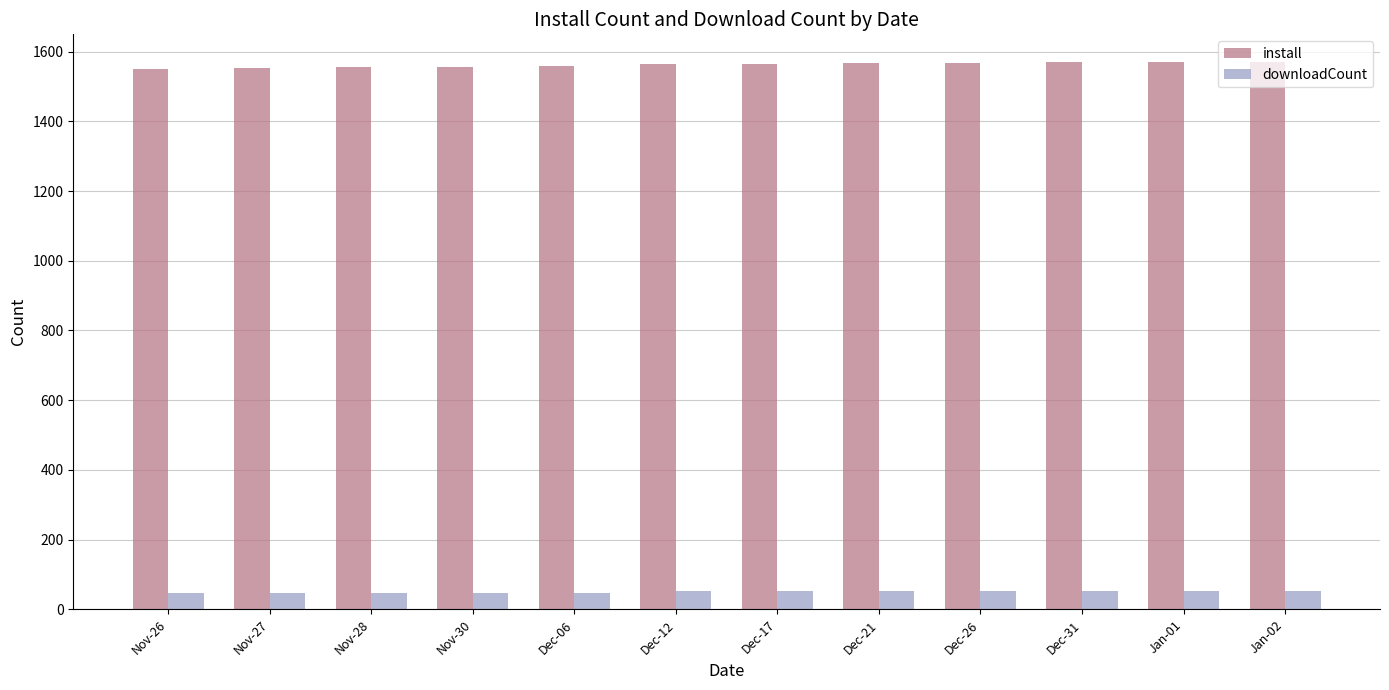

What is the difference between the highest and lowest values at Dec-31?

1517